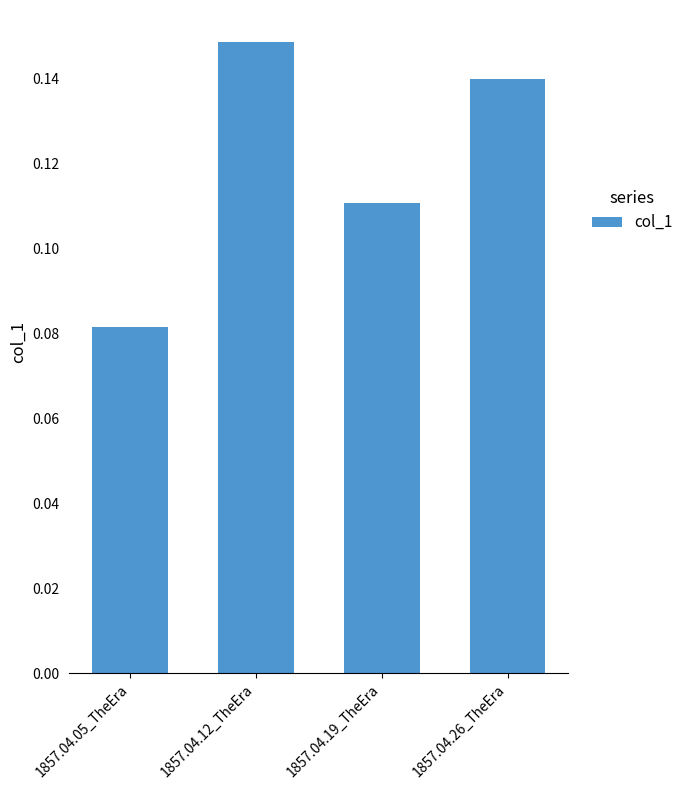

Rank the categories by value from highest to lowest.

1857.04.12_TheEra, 1857.04.26_TheEra, 1857.04.19_TheEra, 1857.04.05_TheEra